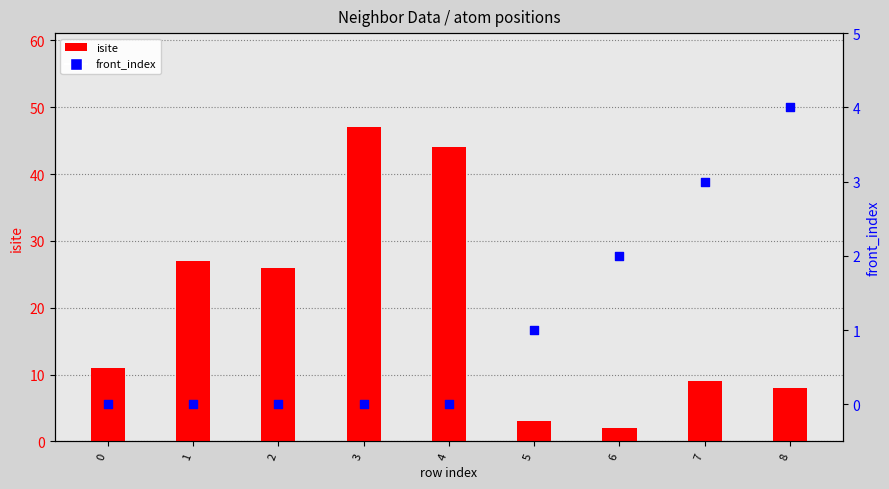

Which series reaches the minimum Y coordinate?

front_index